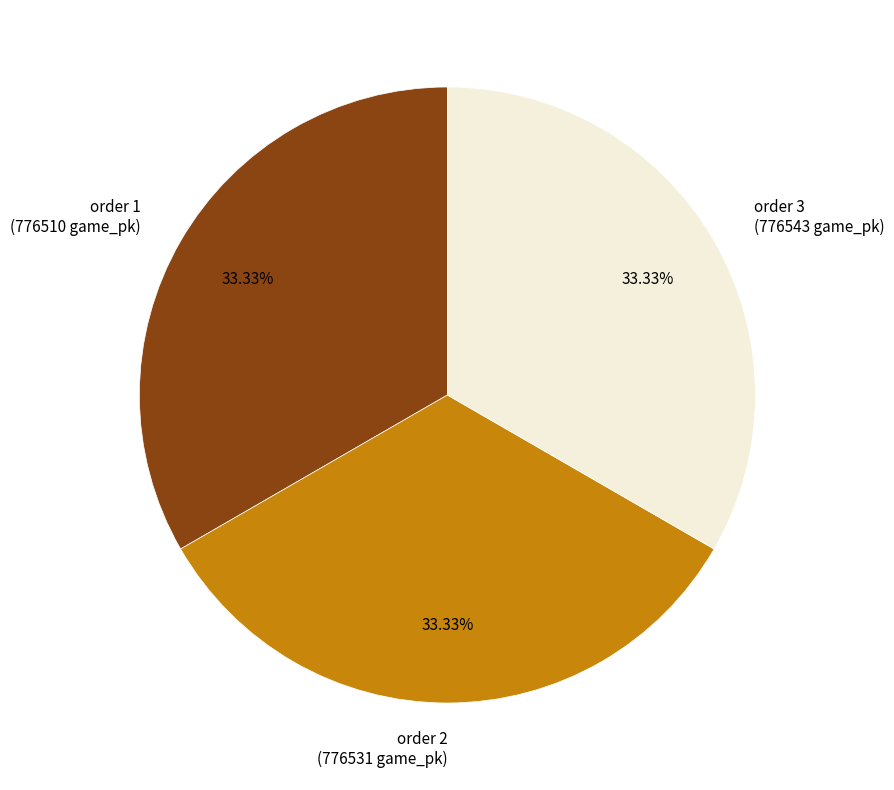

Combined, do order 1 (776510 game_pk) and order 3 (776543 game_pk) account for over 50%?

Yes